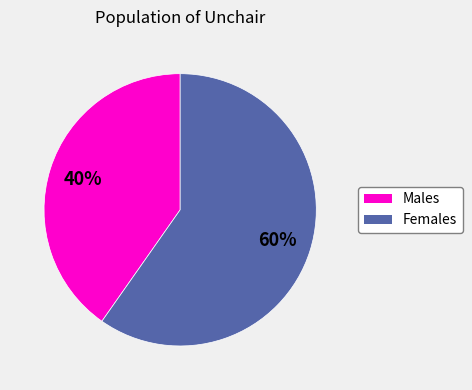

Count the number of slices in the pie.

2